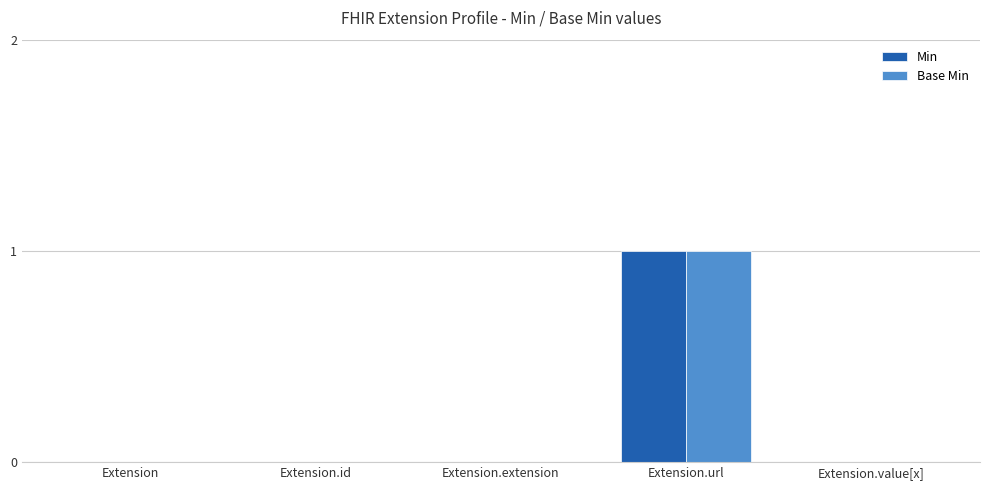

At which category is the sum across all series the highest?

Extension.url